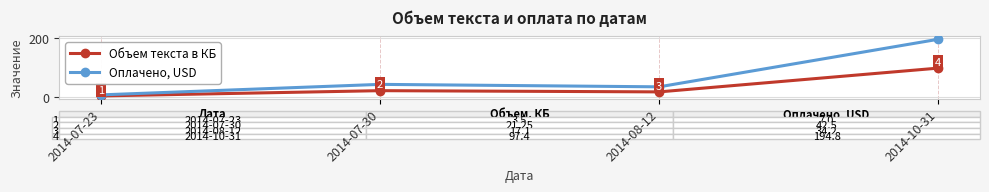

What value does the Объем текста в КБ series have at 2014-07-23?

3.5